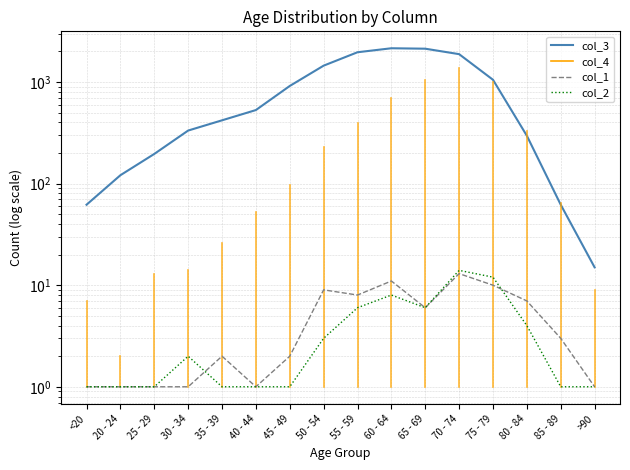

Rank the categories by col_3 value from lowest to highest.

>90, <20, 85 - 89, 20 - 24, 25 - 29, 80 - 84, 30 - 34, 35 - 39, 40 - 44, 45 - 49, 75 - 79, 50 - 54, 70 - 74, 55 - 59, 65 - 69, 60 - 64